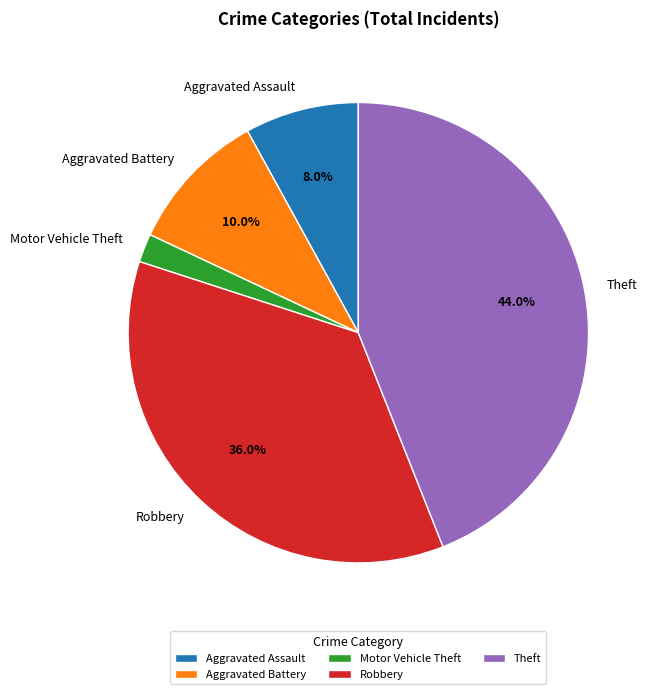

Is it true that Robbery is 36% of the pie?

True